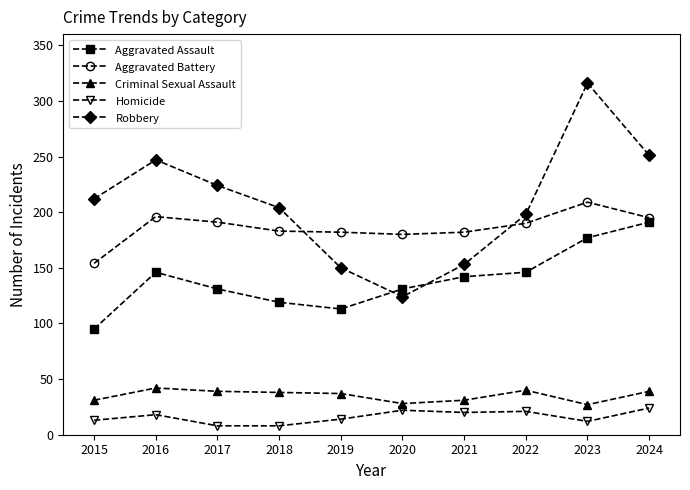

What is the value of the Aggravated Assault point at the 10th from the left?

191